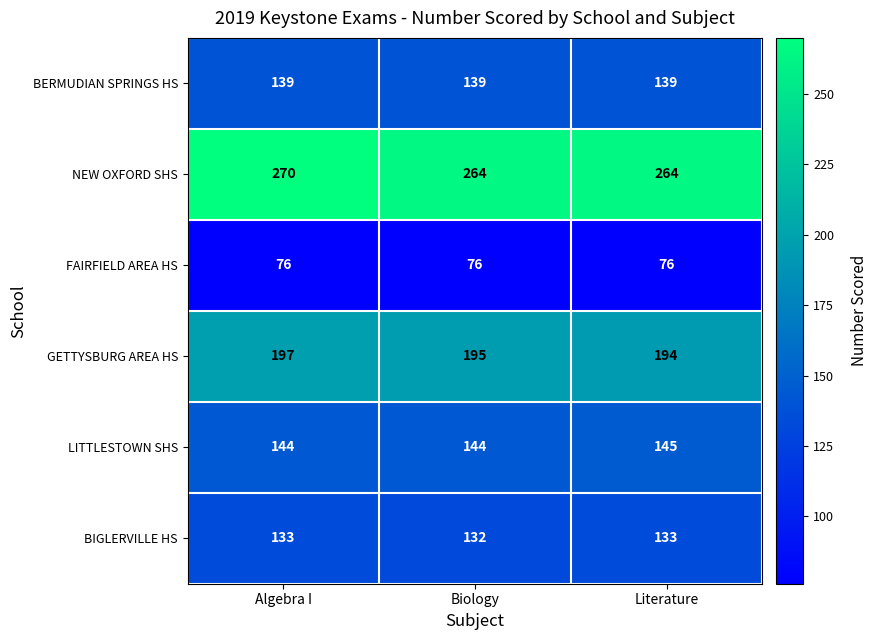

At which label is GETTYSBURG AREA HS closest to 195?

Biology